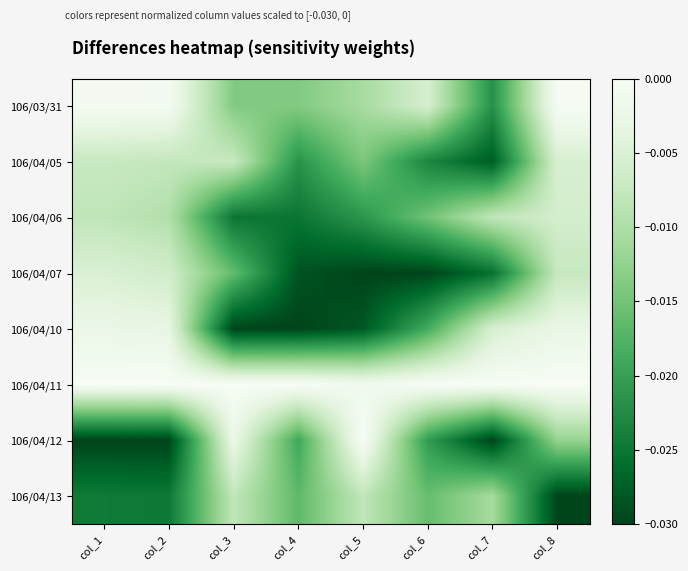

How many categories are shown in the chart?

8